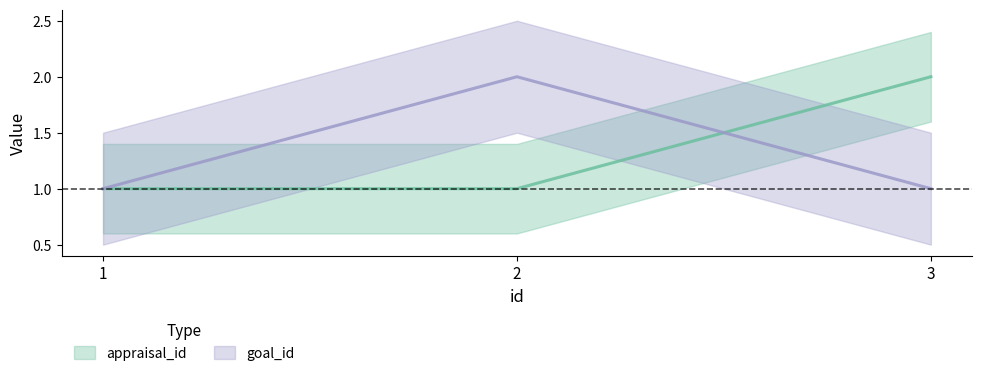

What is the difference between the maximum and second lowest values in the appraisal_id series?

1